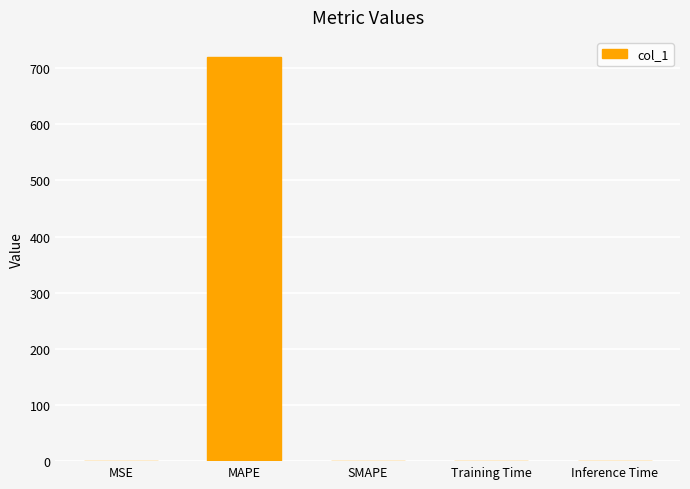

True or false: the data shows 719.5 at MAPE.

True